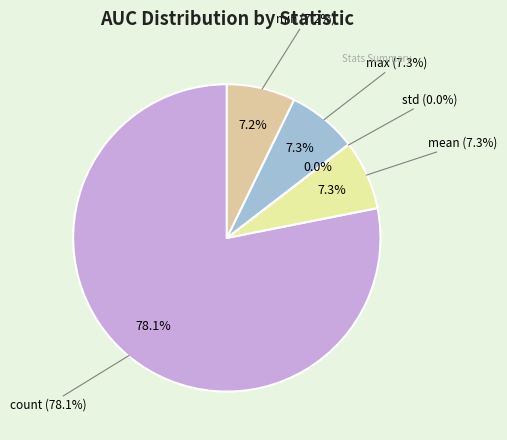

To the nearest percent, what portion does min represent?

7%